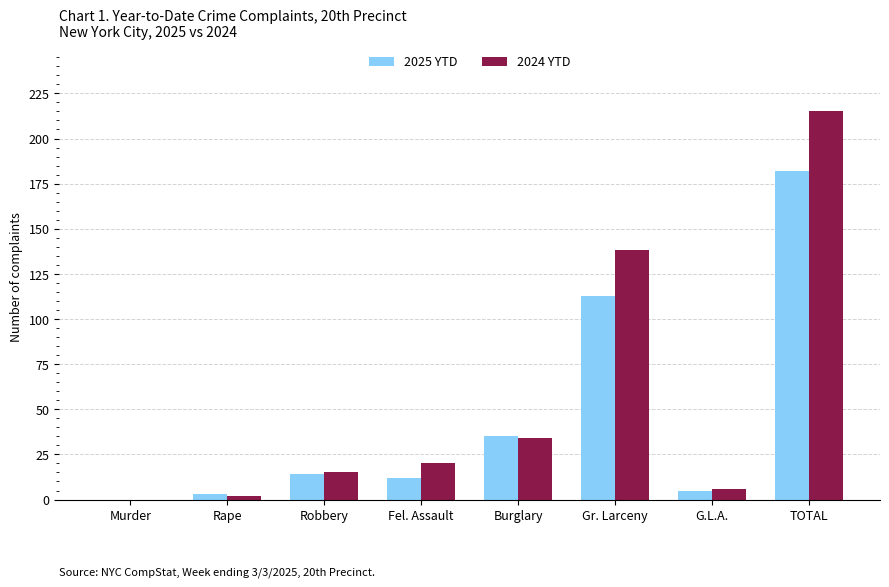

What is the sum of the 2024 YTD values at Burglary and Gr. Larceny?

172